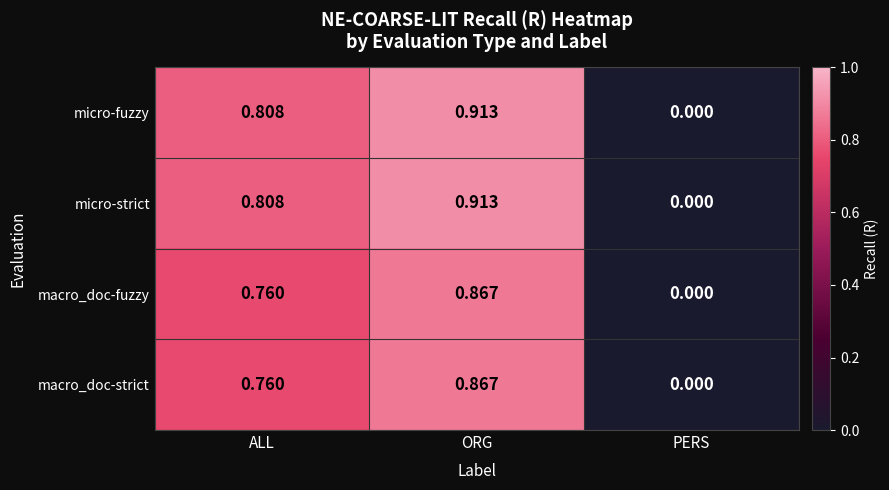

At which label does macro_doc-strict reach its peak?

ORG